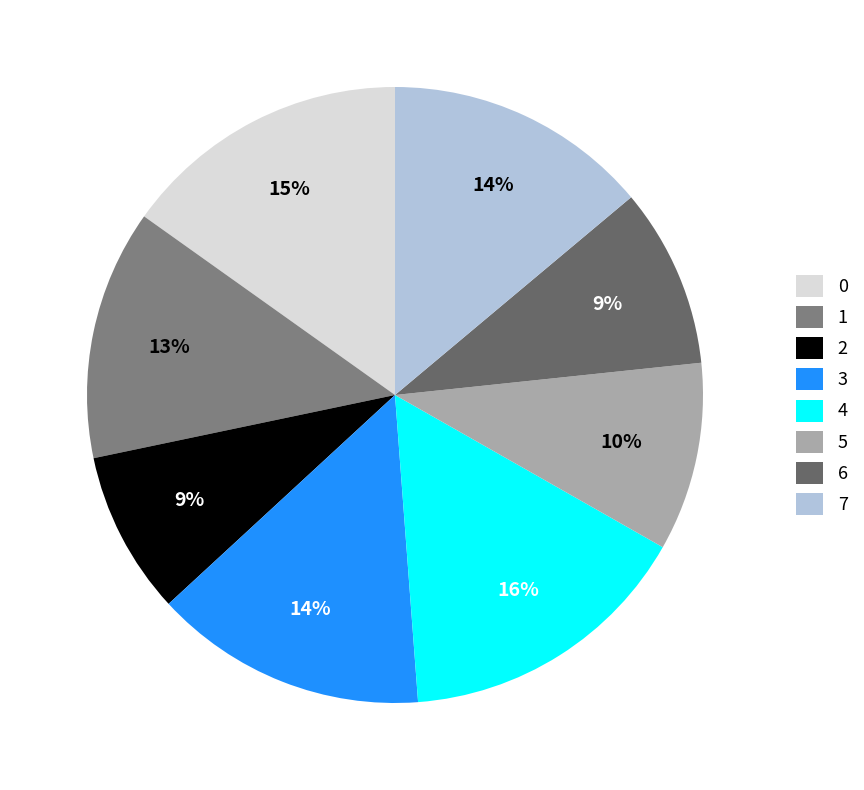

Is it true that 7 is 29% of the pie?

False